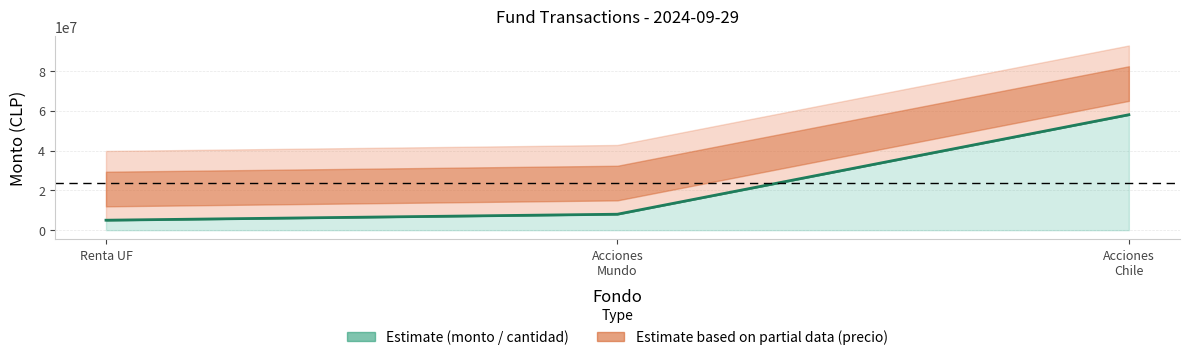

What is the smallest value displayed?

5000000